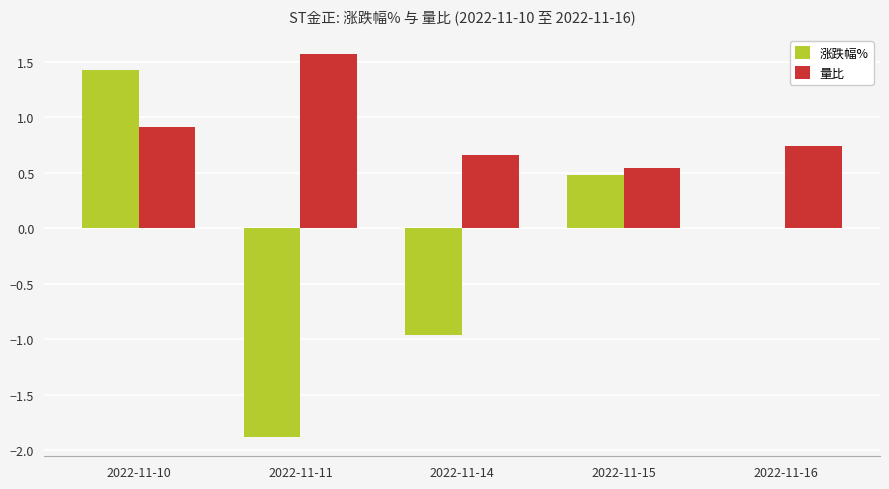

At which label is 量比 closest to 1?

2022-11-10